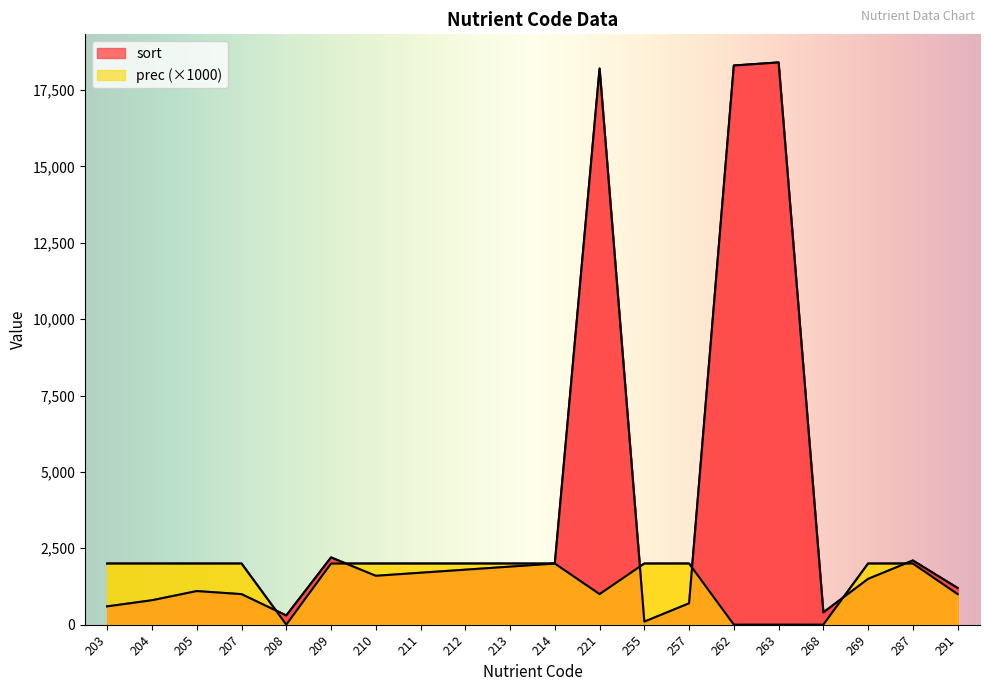

How many interior local valleys does the sort series have?

4